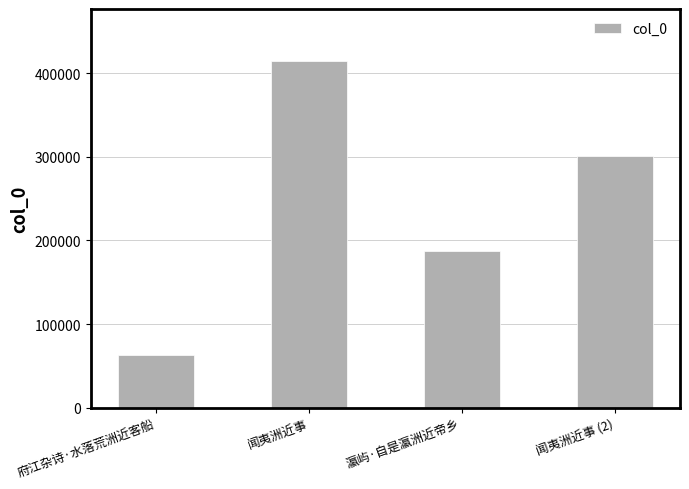

How many series are shown in this chart?

1